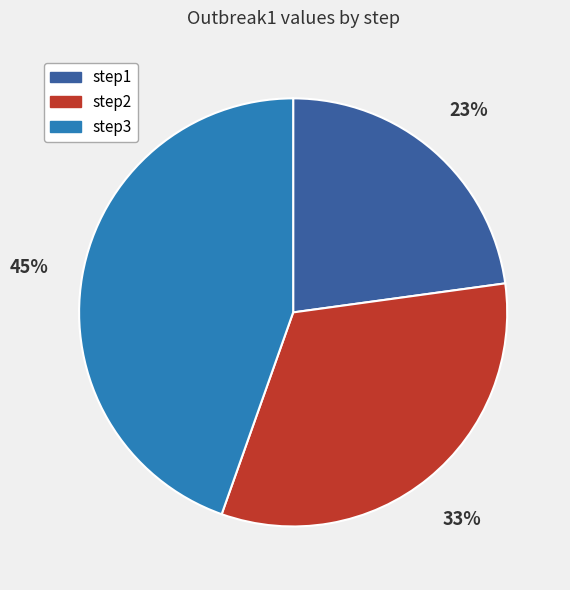

Is the sum of step2 and step1 greater than half?

Yes